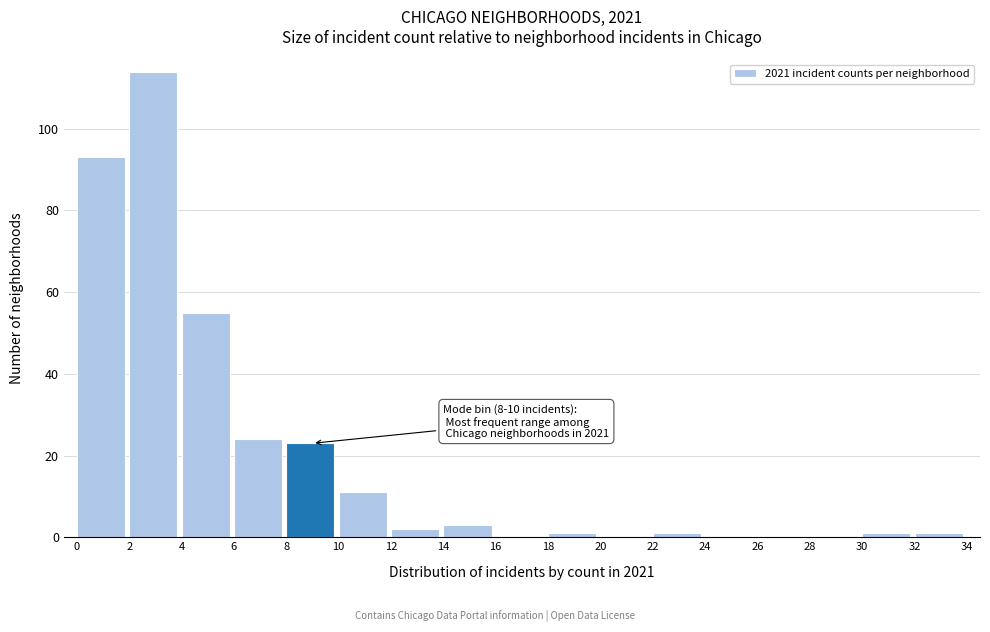

Which range on the x-axis has the tallest bar?

2 to 4